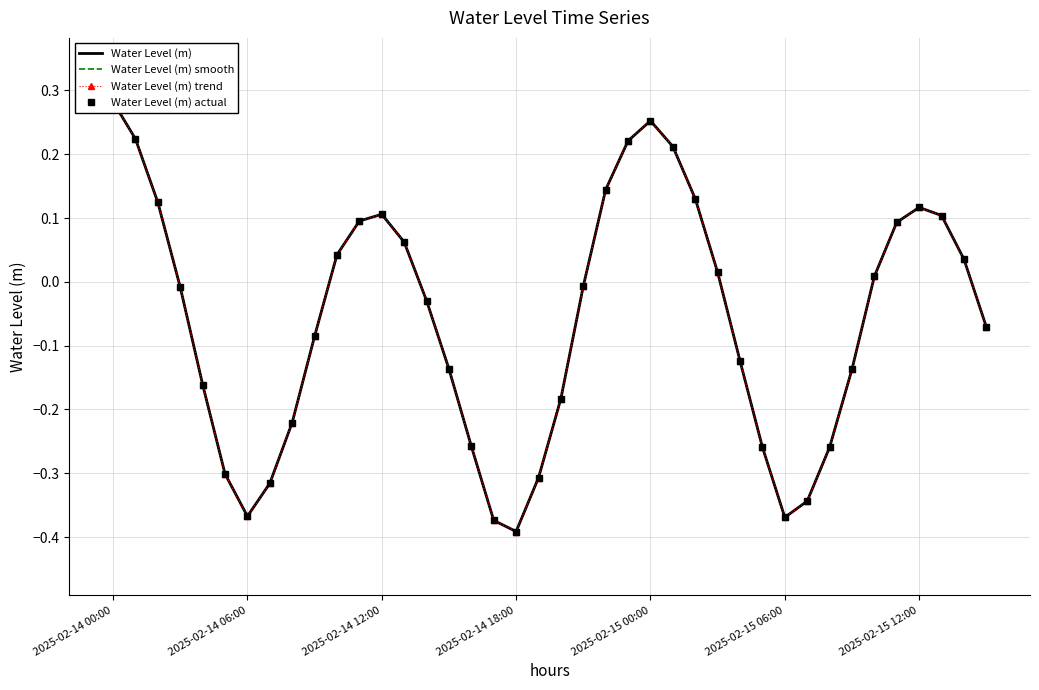

True or false: Water Level (m) smooth and Water Level (m) actual intersect in this chart.

False